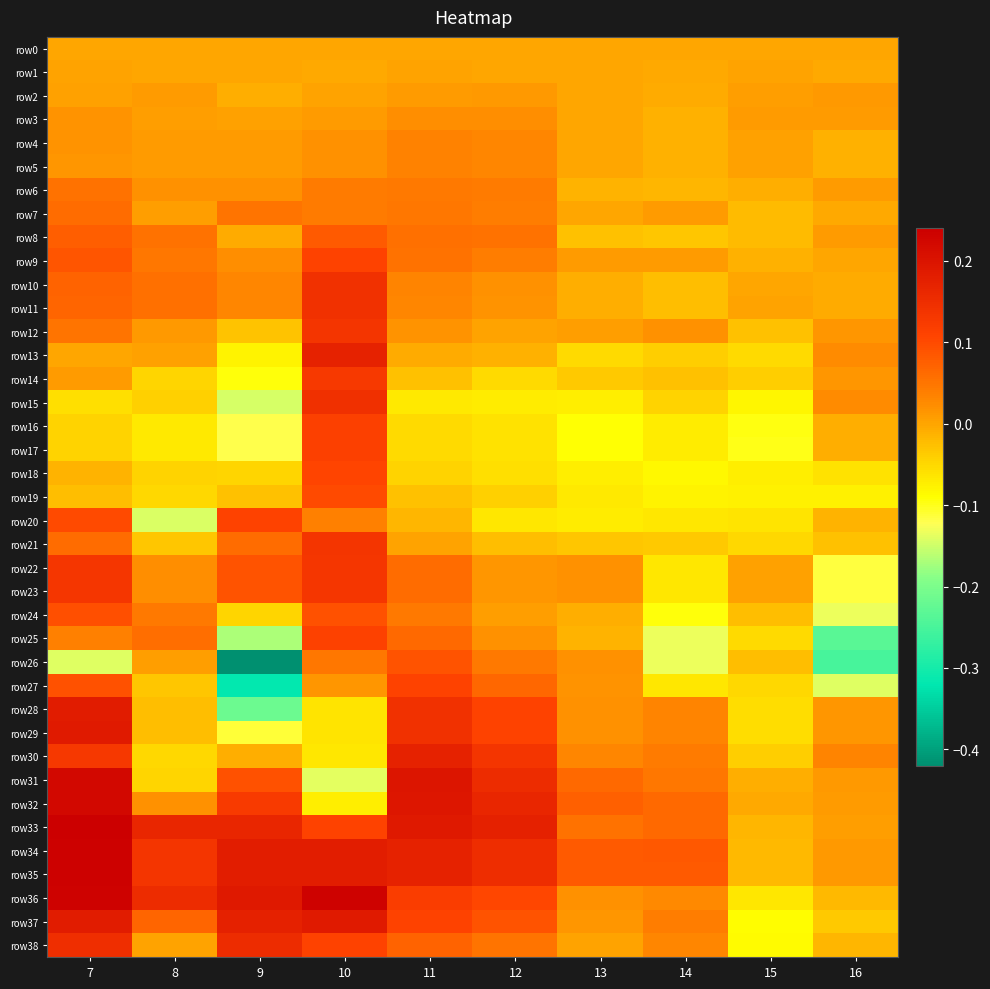

Which series has the largest range (max minus min)?

row26